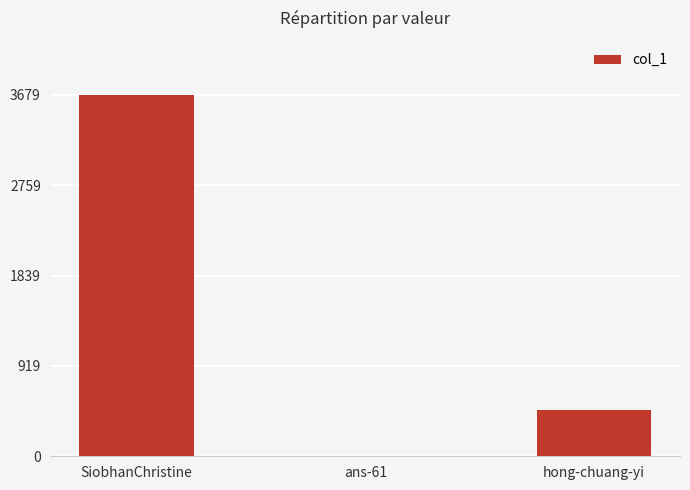

Where is the data nearest to the value 1842?

hong-chuang-yi